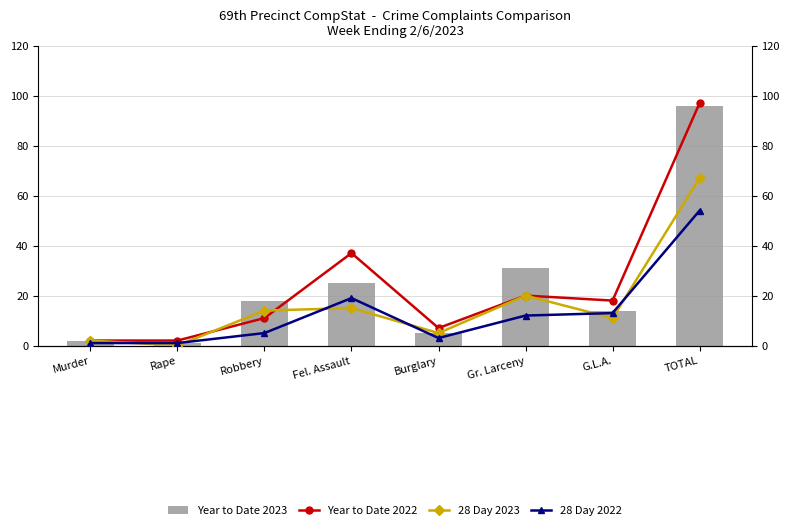

What is the value of the Year to Date 2022 bar at the 6th from the left?

20